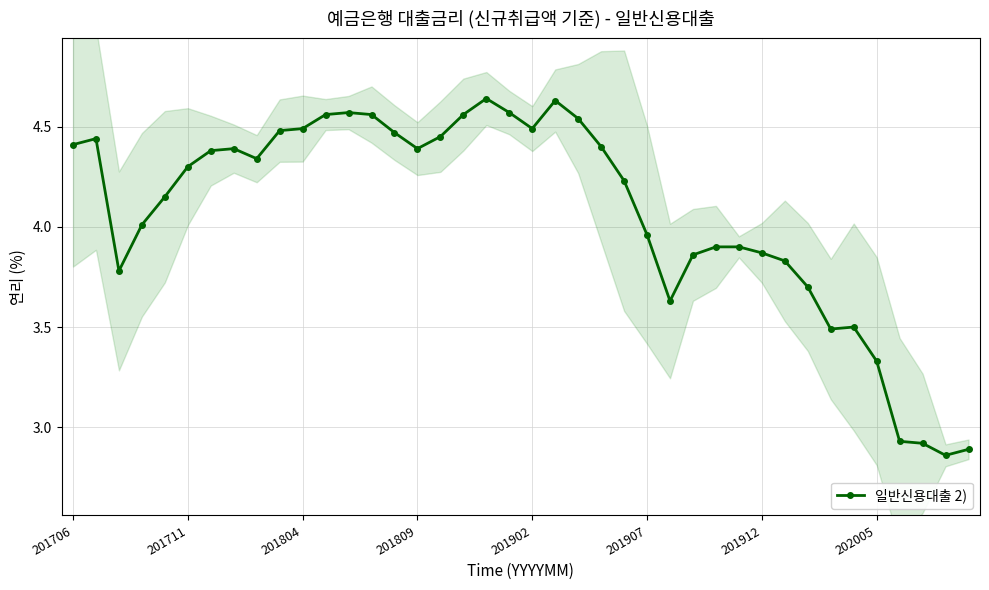

The value of 일반신용대출 2) at 202005 is 2.2. True or false?

False